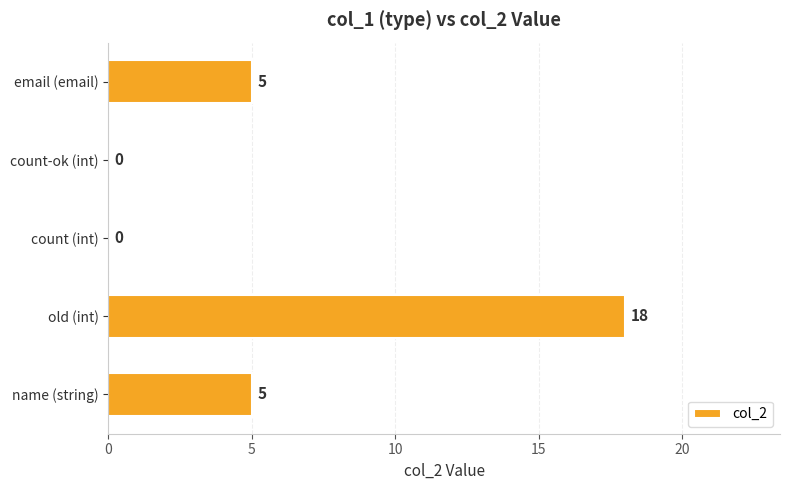

What is the greatest value displayed?

18